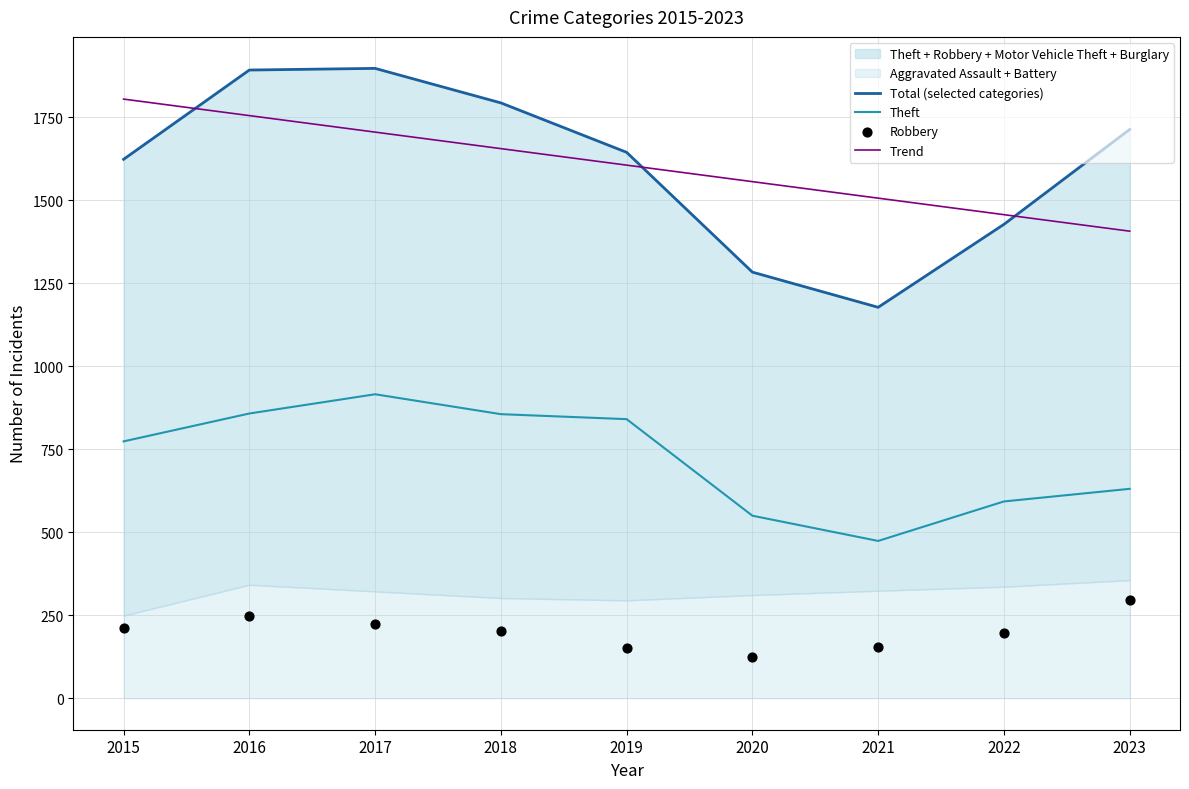

At how many categories does at least one series exceed 1353?

9